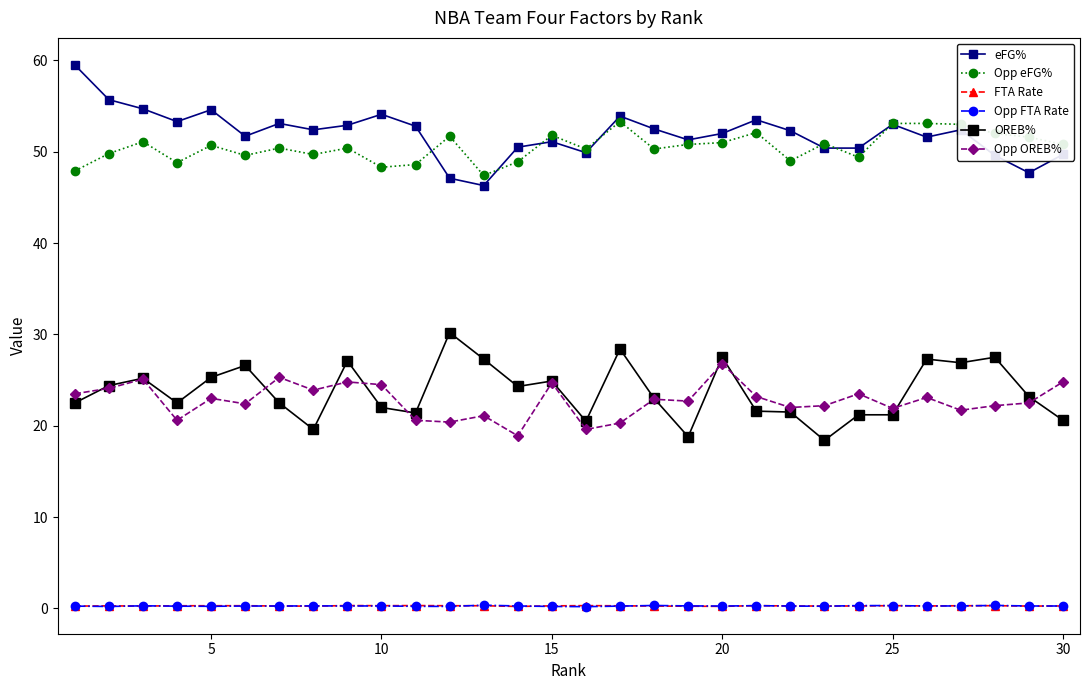

True or false: Opp FTA Rate has more than 0 points higher than both neighbors.

True